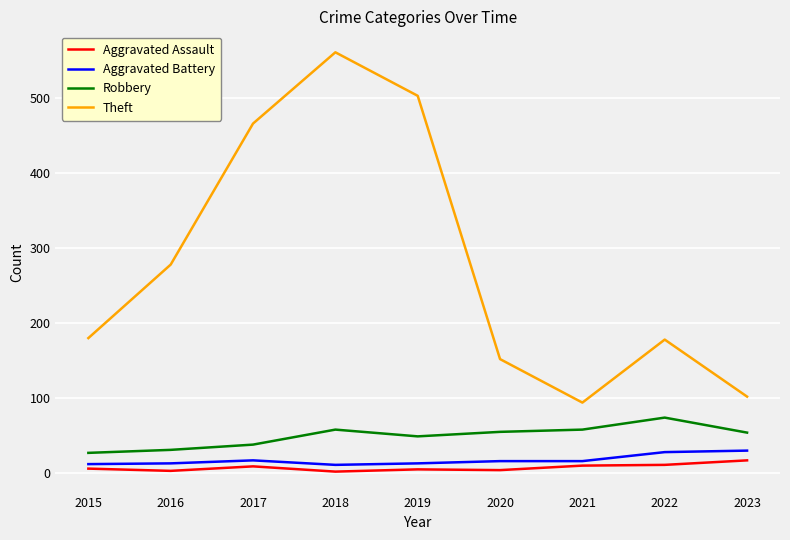

True or false: Aggravated Battery and Theft intersect in this chart.

False